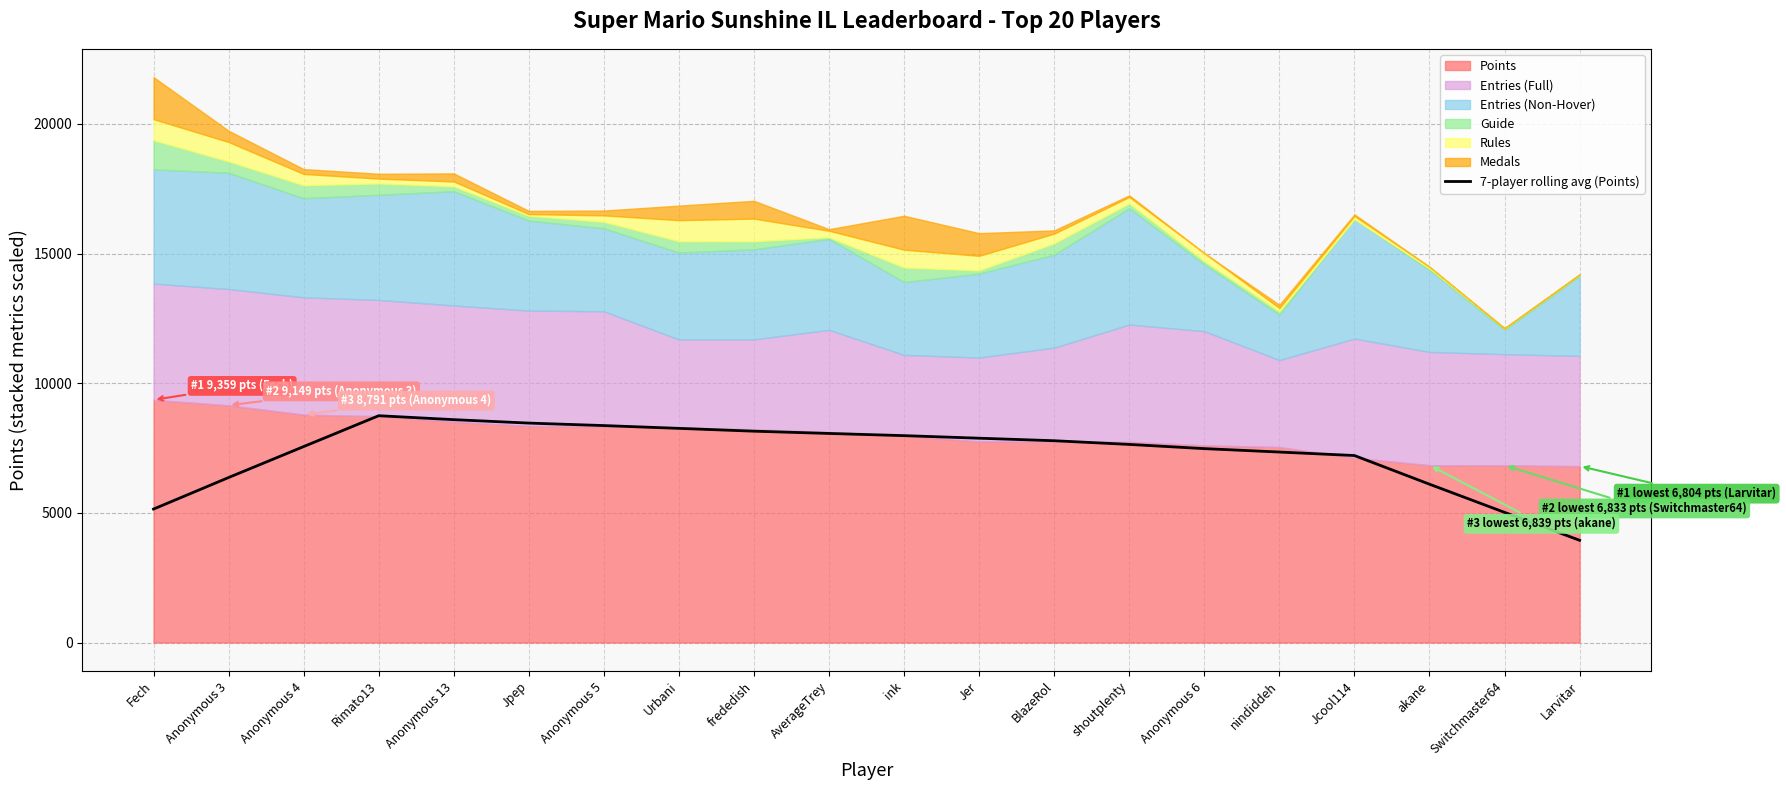

Which has a higher value, Anonymous 5 or frededish?

Anonymous 5